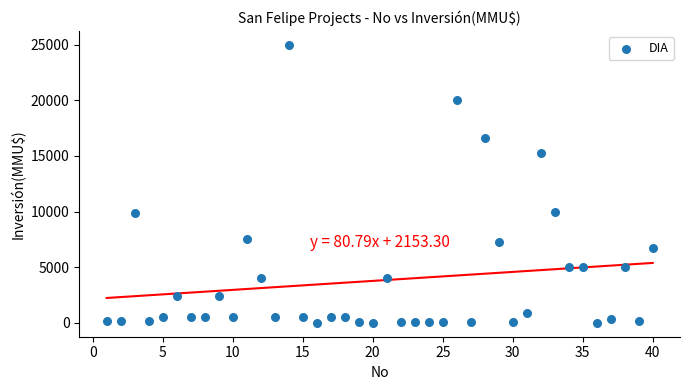

What is the range of Y values (max minus min)?

25000